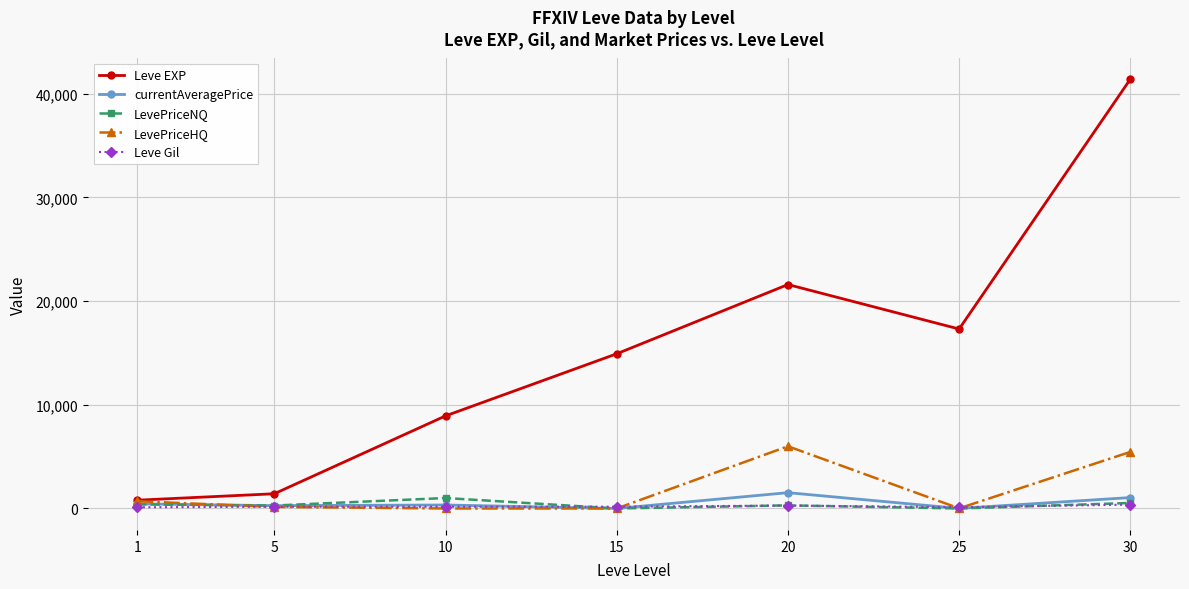

Which series has the largest total across all categories?

Leve EXP